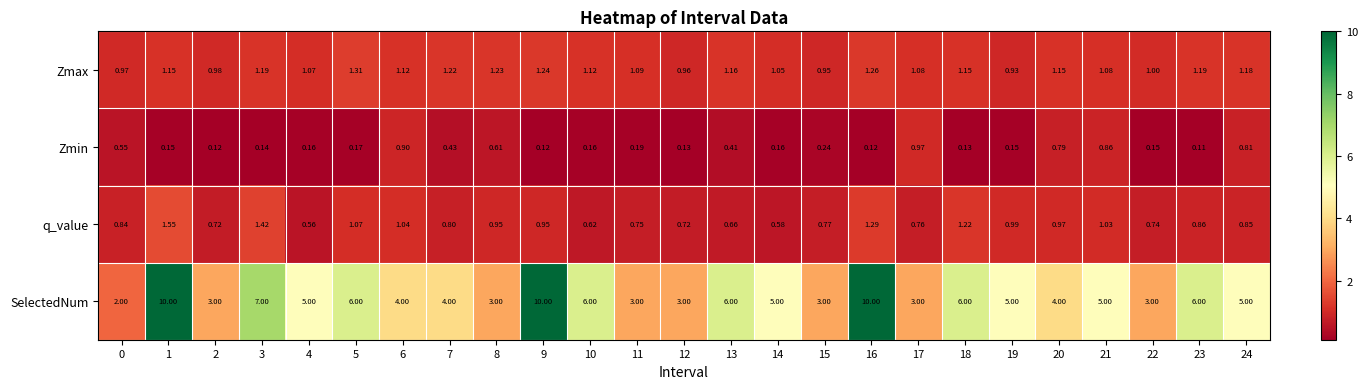

Which series has the largest total across all categories?

SelectedNum